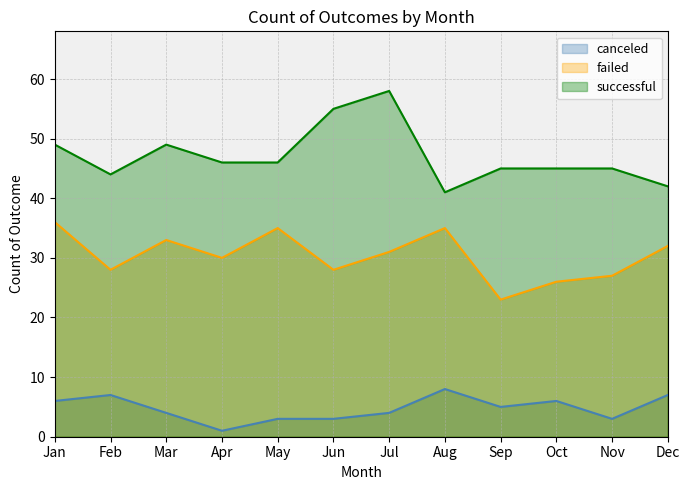

What is the greatest value displayed?

58